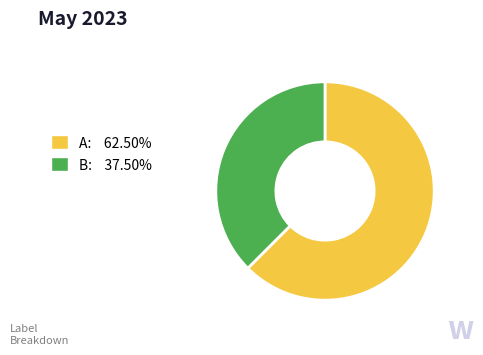

Is it true that B is 38% of the pie?

True